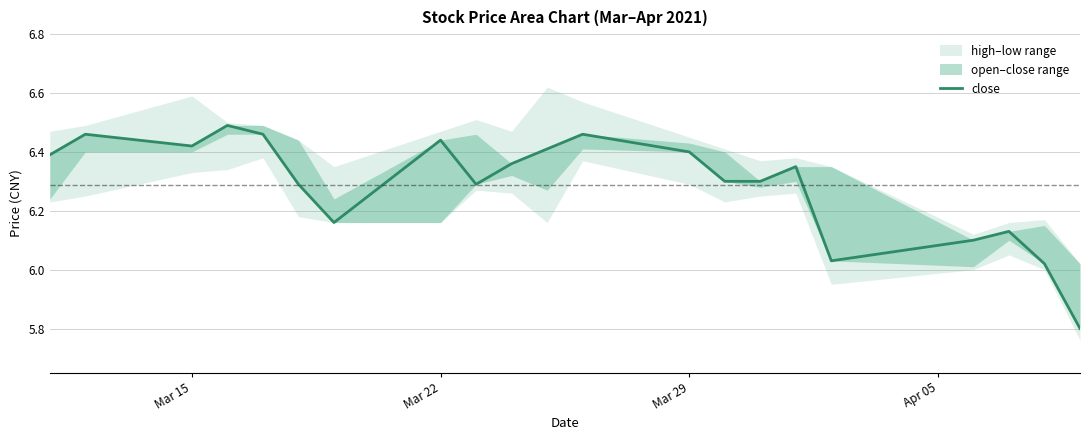

The value at 18 is 3.7. True or false?

False